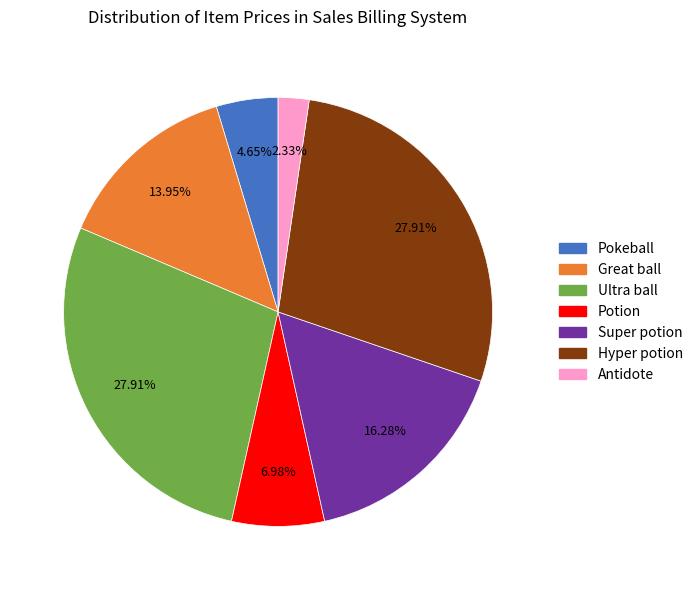

Combined, what portion of the pie is Super potion and Potion?

23.3%